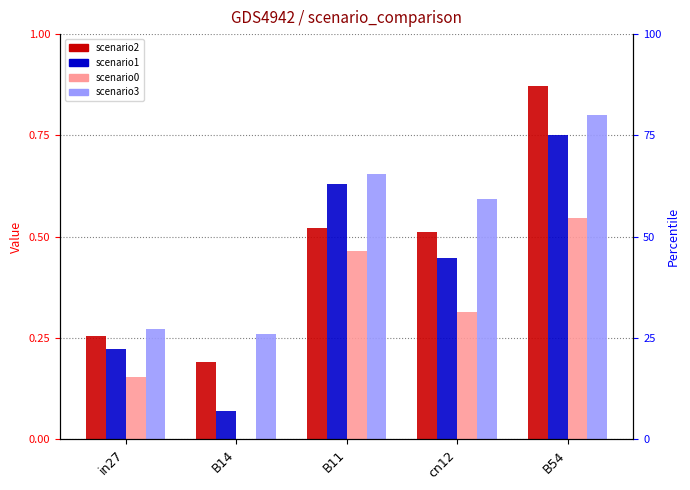

The job434_scenario1_853 series shows 0.1 at B14. True or false?

False